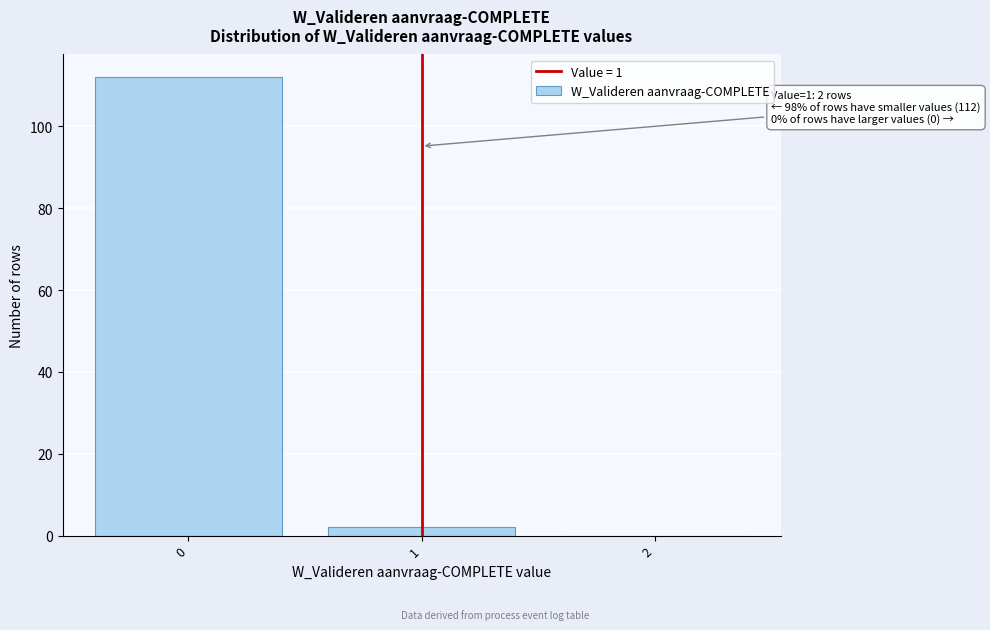

Reading right to left, what are all the values shown in this chart?

2=0	1=2	0=112